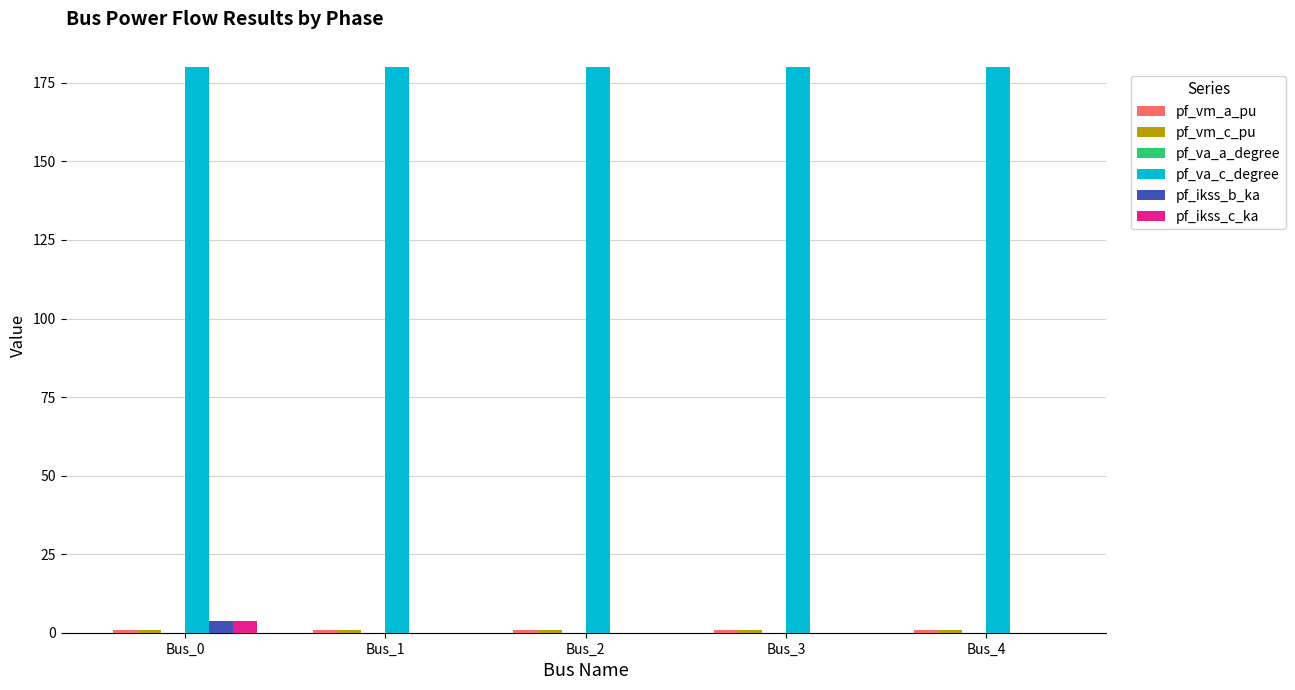

What is the sum of all pf_ikss_b_ka values?

3.6